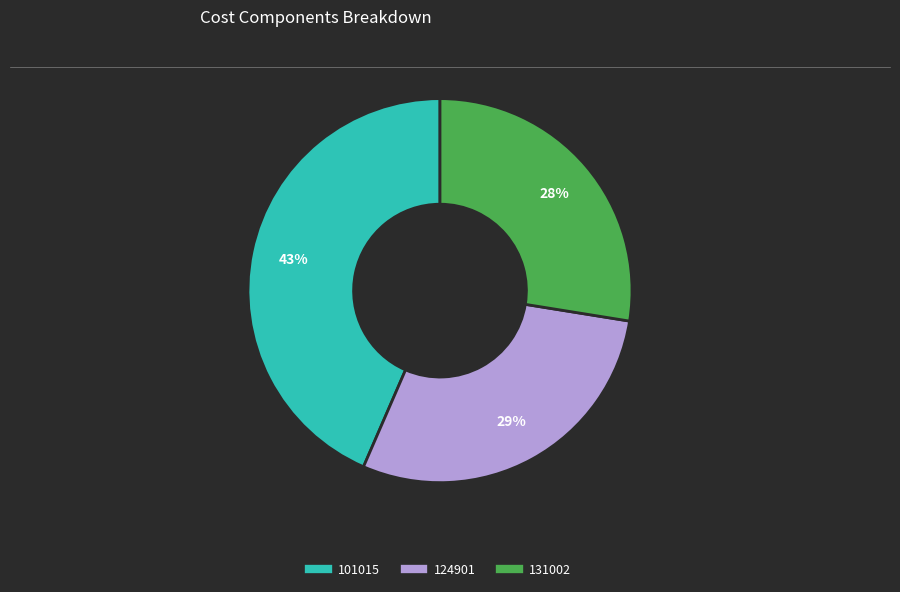

Is 131002 the majority of the pie?

No